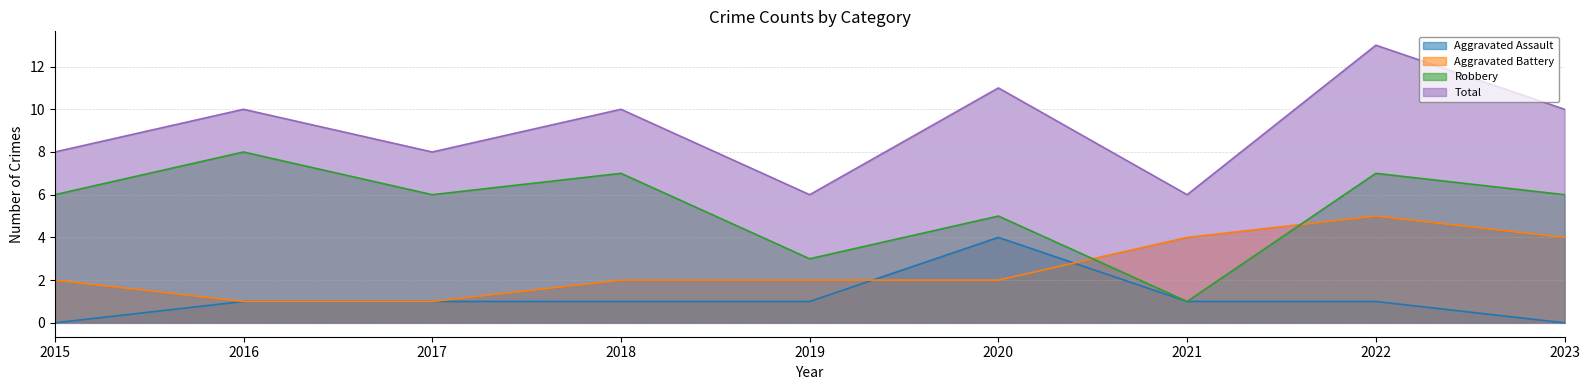

How many intersections are there between Aggravated Battery and Robbery?

2